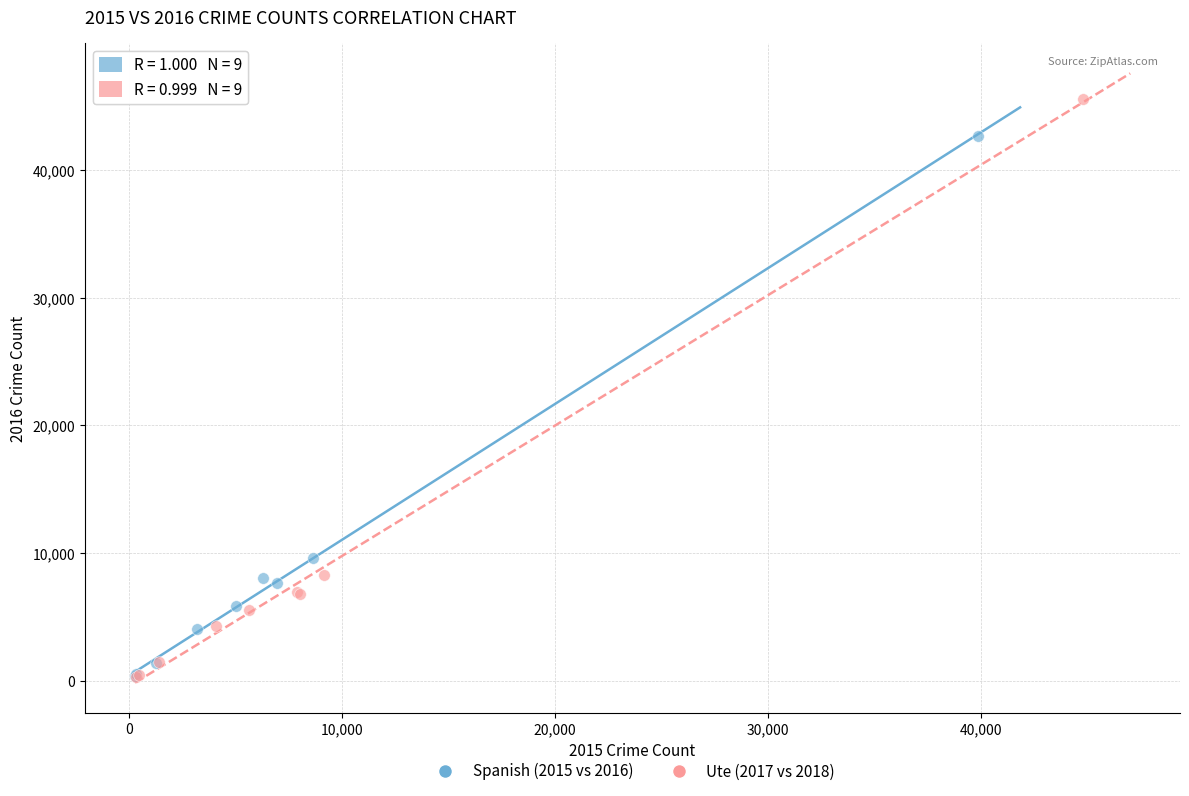

Which series has the widest spread of Y values?

Ute (2017 vs 2018)